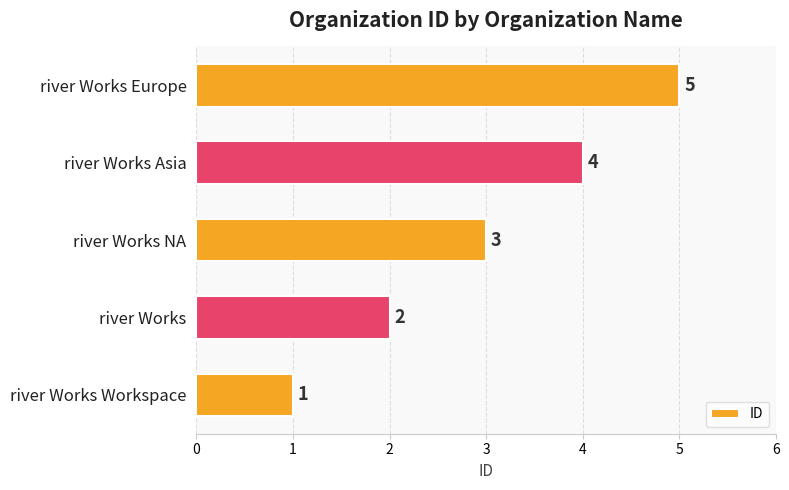

Are the bars horizontal?

Yes